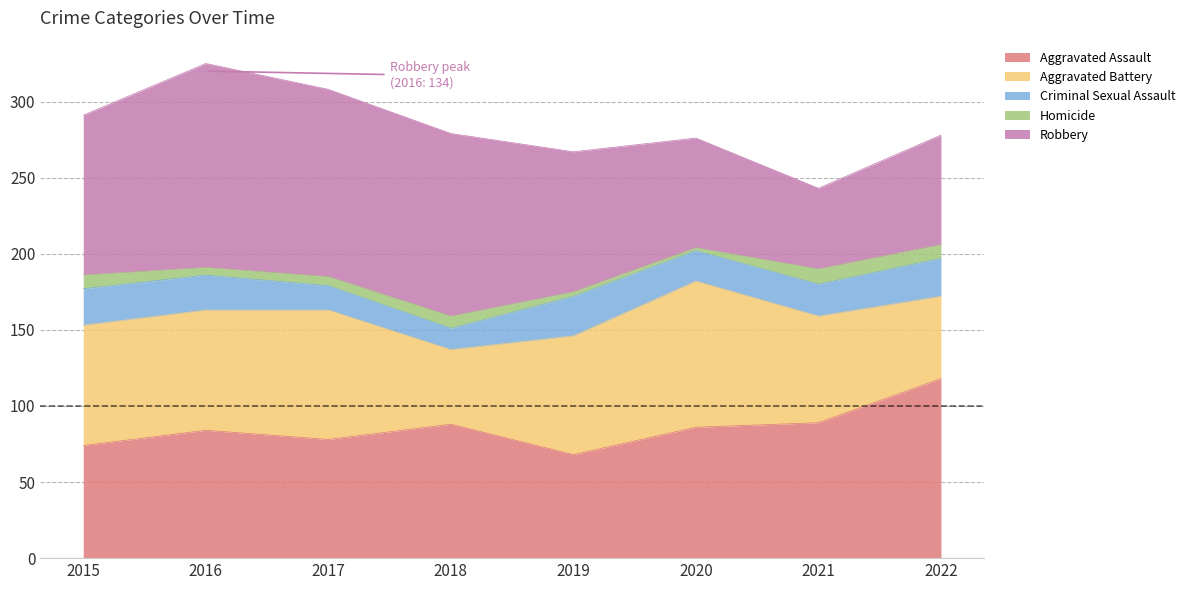

After their last crossing, which series has the higher values: Aggravated Assault or Robbery?

Aggravated Assault